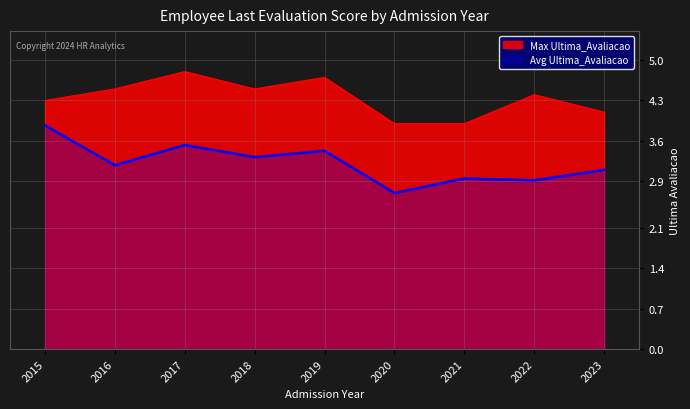

Is it true that Max Ultima_Avaliacao equals 3.9 at 2021?

True